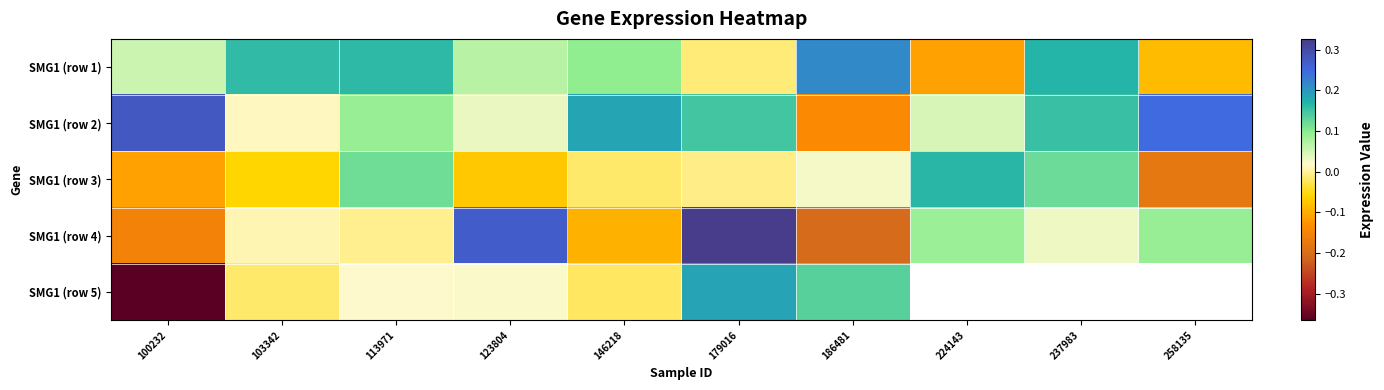

What is the approximate value of SMG1 (row 4) at 258135?

0.1